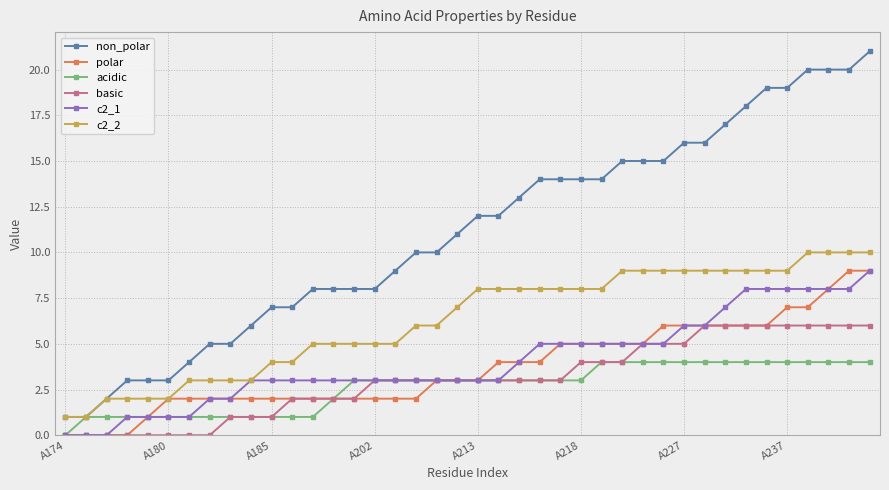

Which series has the largest range (max minus min)?

non_polar